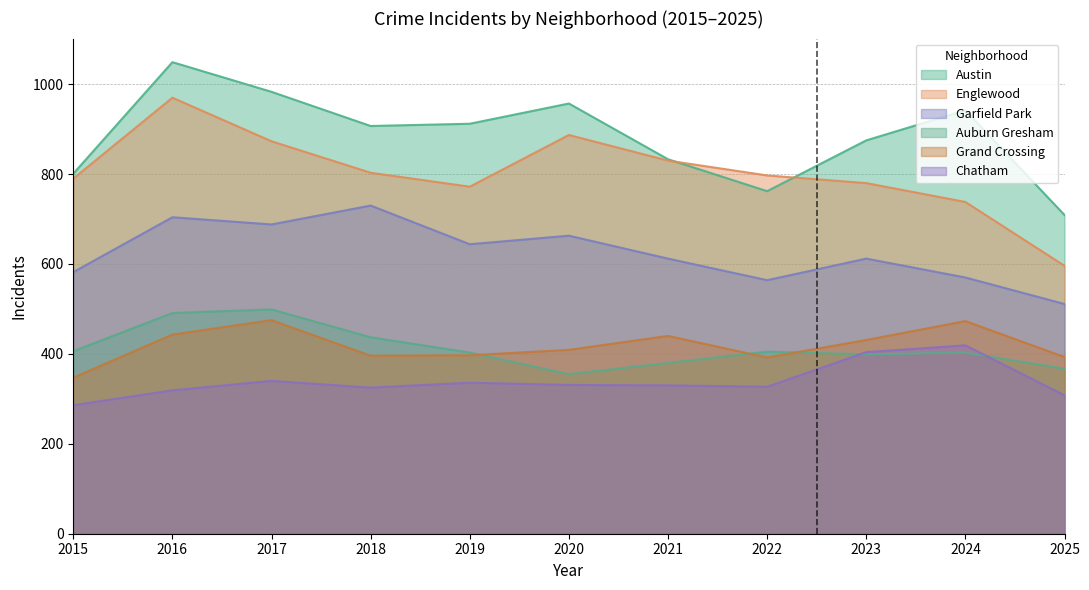

How many lines are shown in the chart?

6